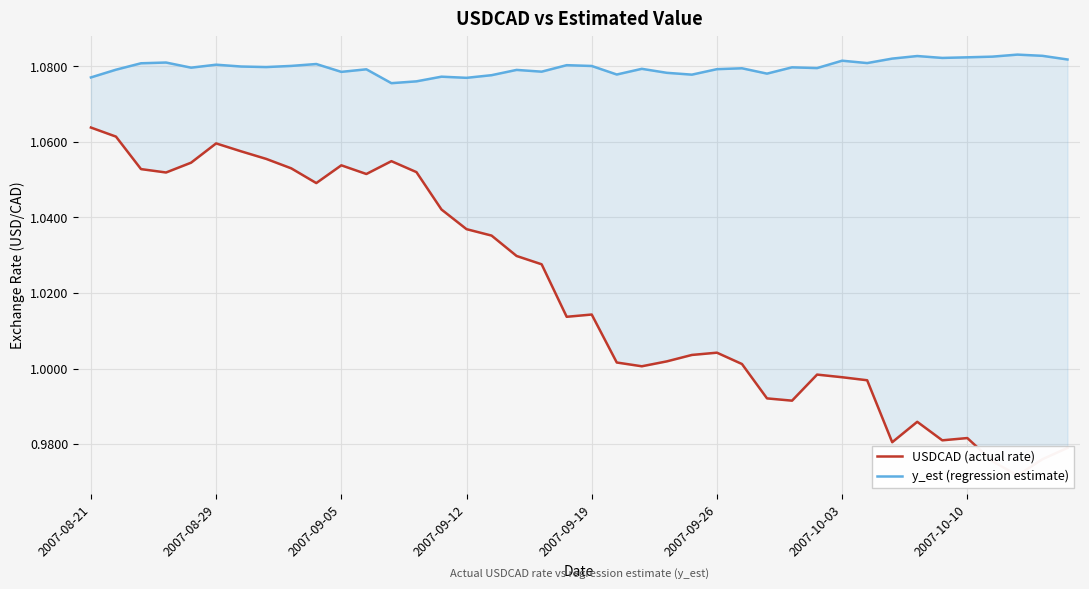

Which series has the widest spread of values?

USDCAD (actual rate)